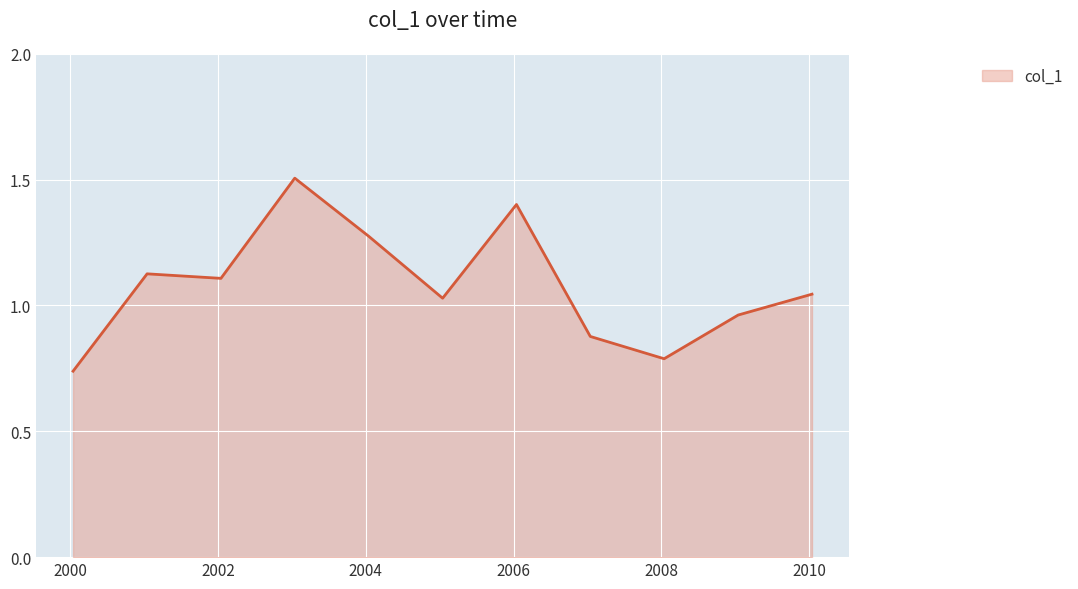

What is the maximum value shown in the chart?

1.5